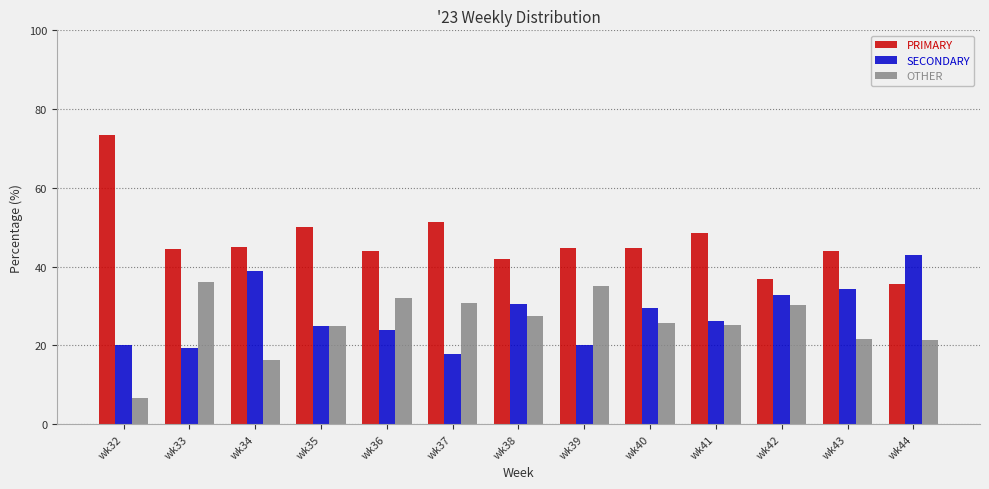

The SECONDARY series shows 6.9 at wk33. True or false?

False